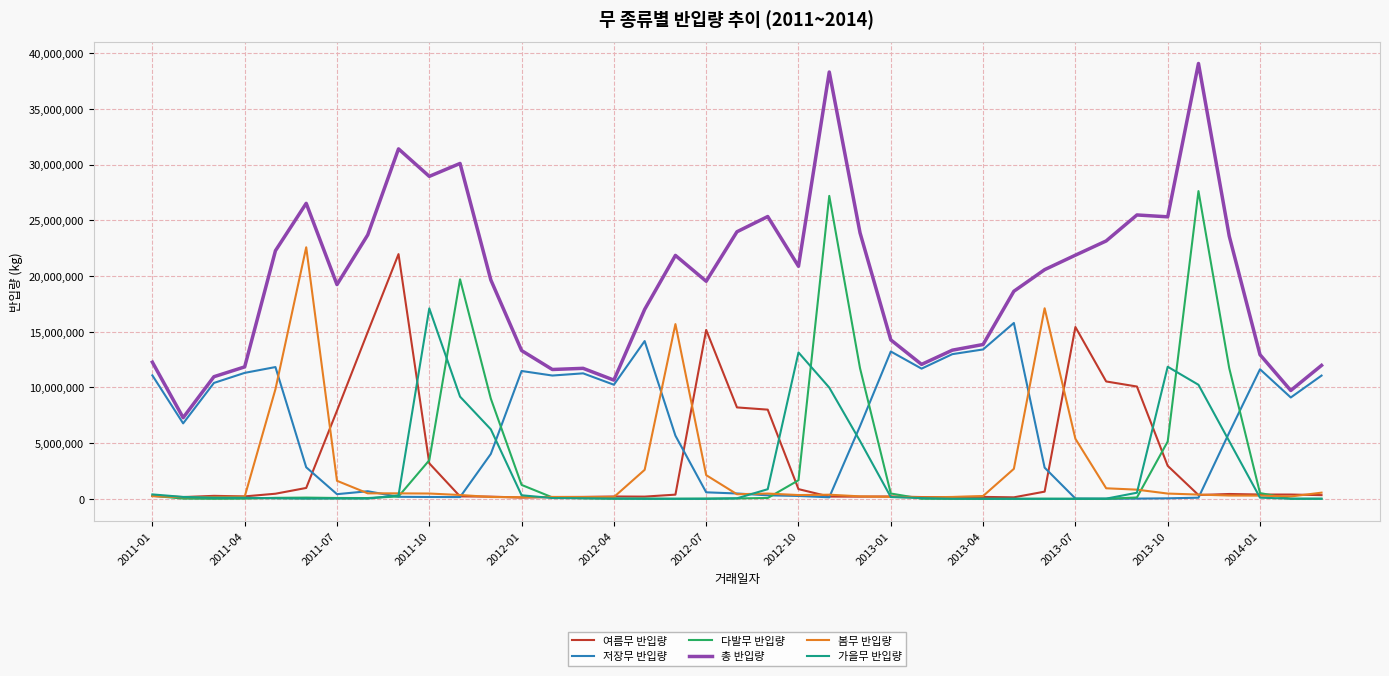

What is the maximum value for 가을무 반입량?

17089495